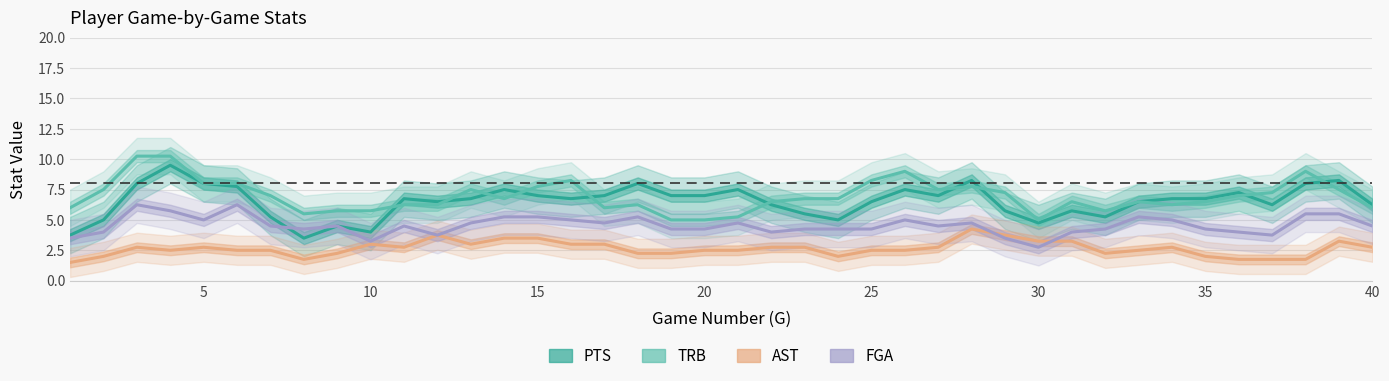

True or false: FGA and AST intersect in this chart.

True